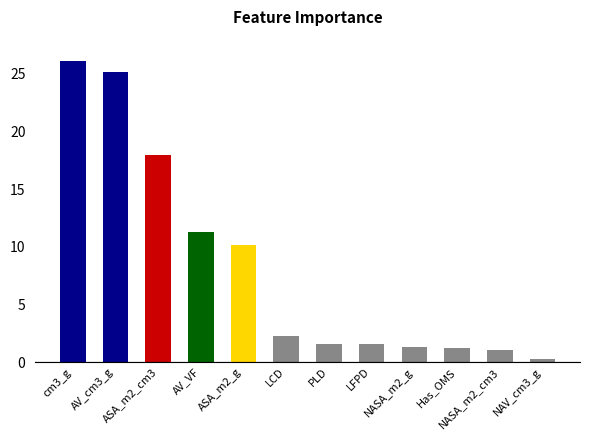

What is the value of the 8th bar from the left?

1.6